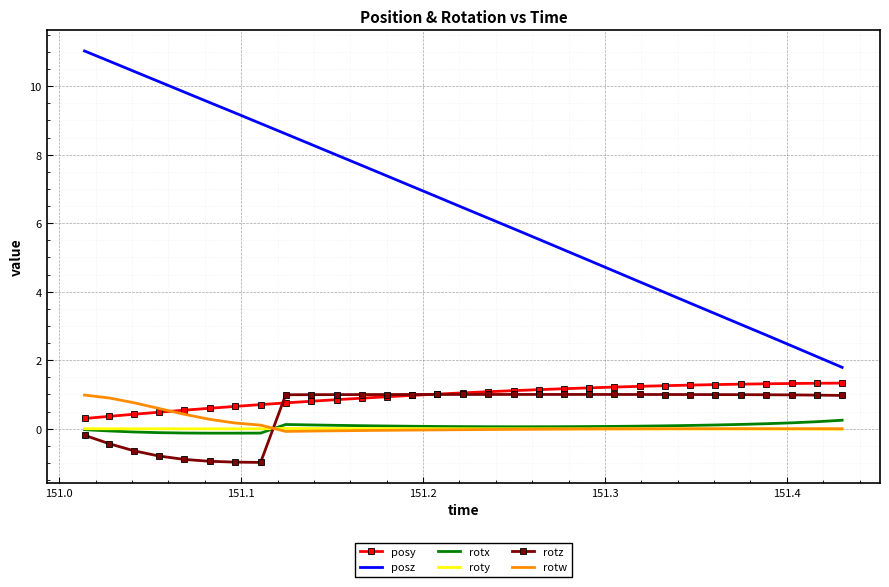

True or false: rotz and roty intersect in this chart.

True